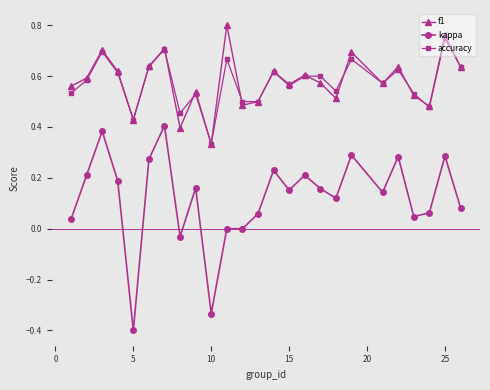

True or false: f1 and kappa cross at least once.

False